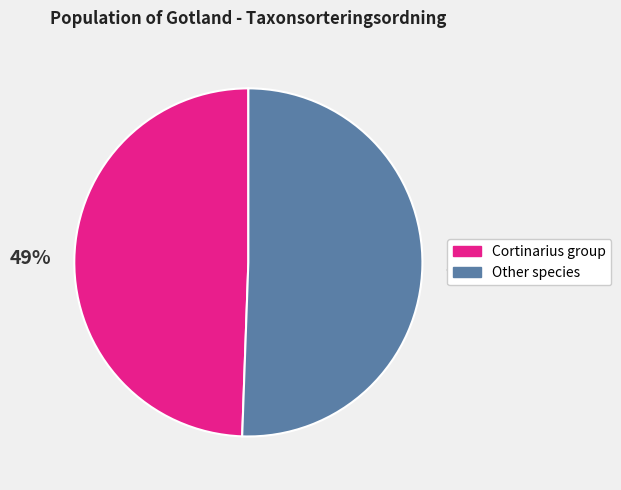

To the nearest percent, what is the average slice percentage?

50%